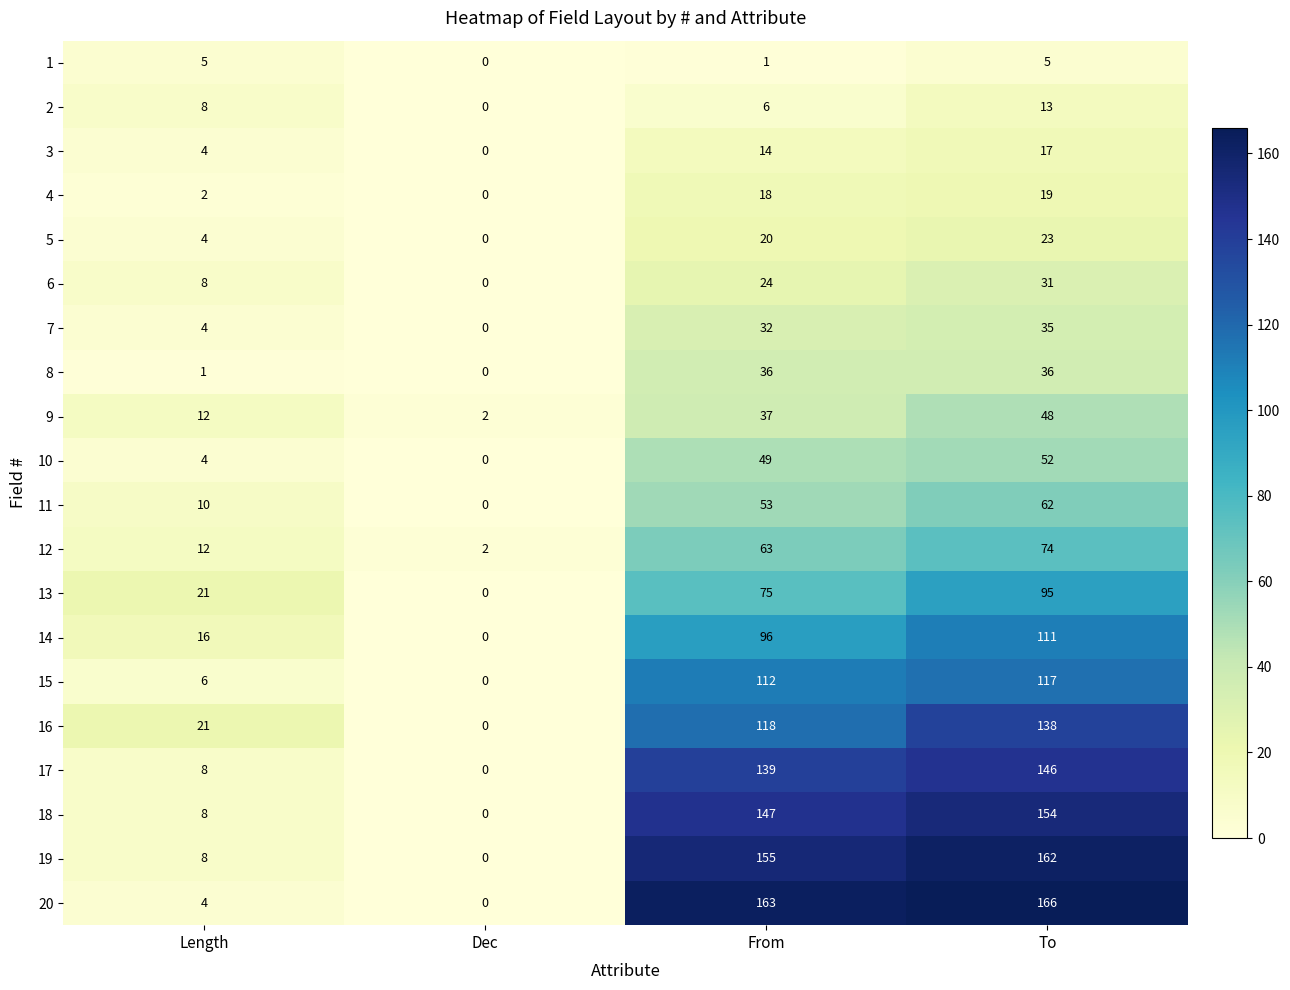

At how many categories does at least one series exceed 81?

2